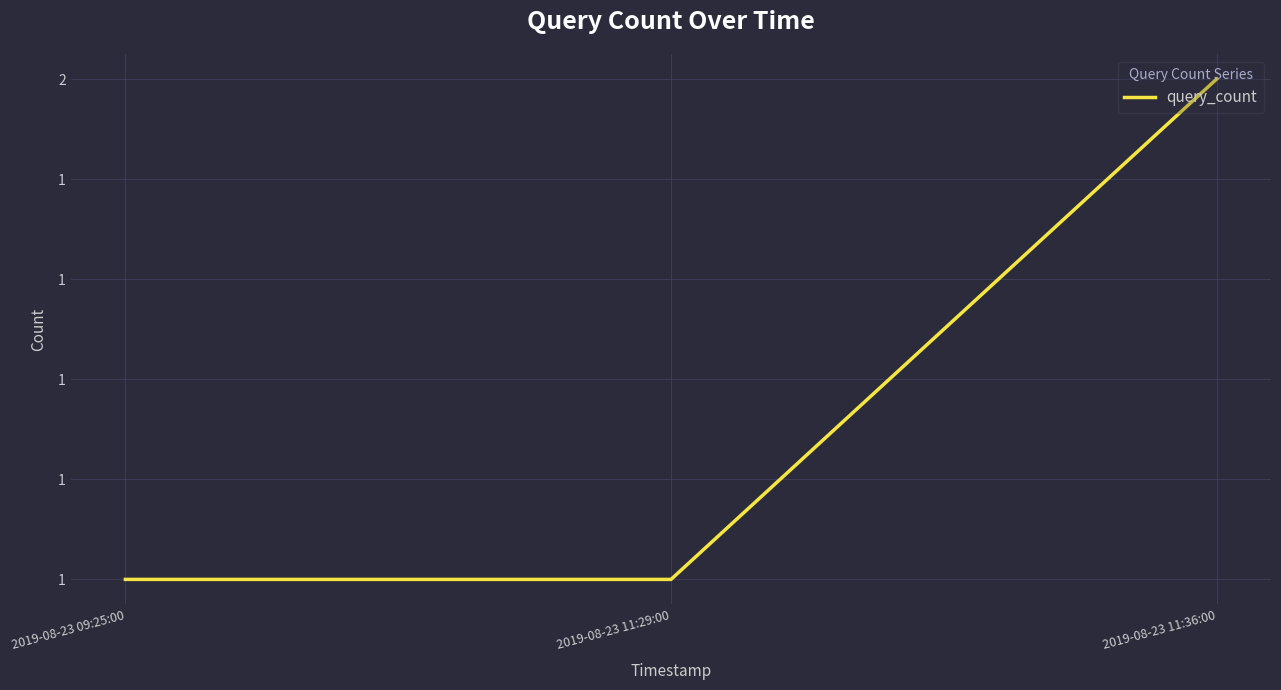

Does the chart have visible grid lines?

Yes